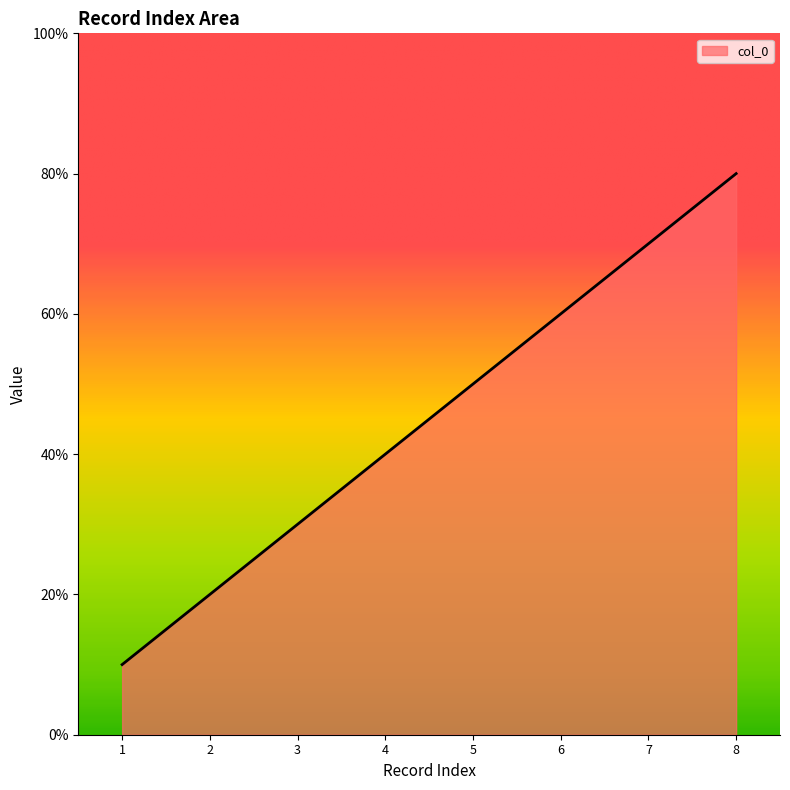

True or false: the data has more than 1 interior local peaks.

False